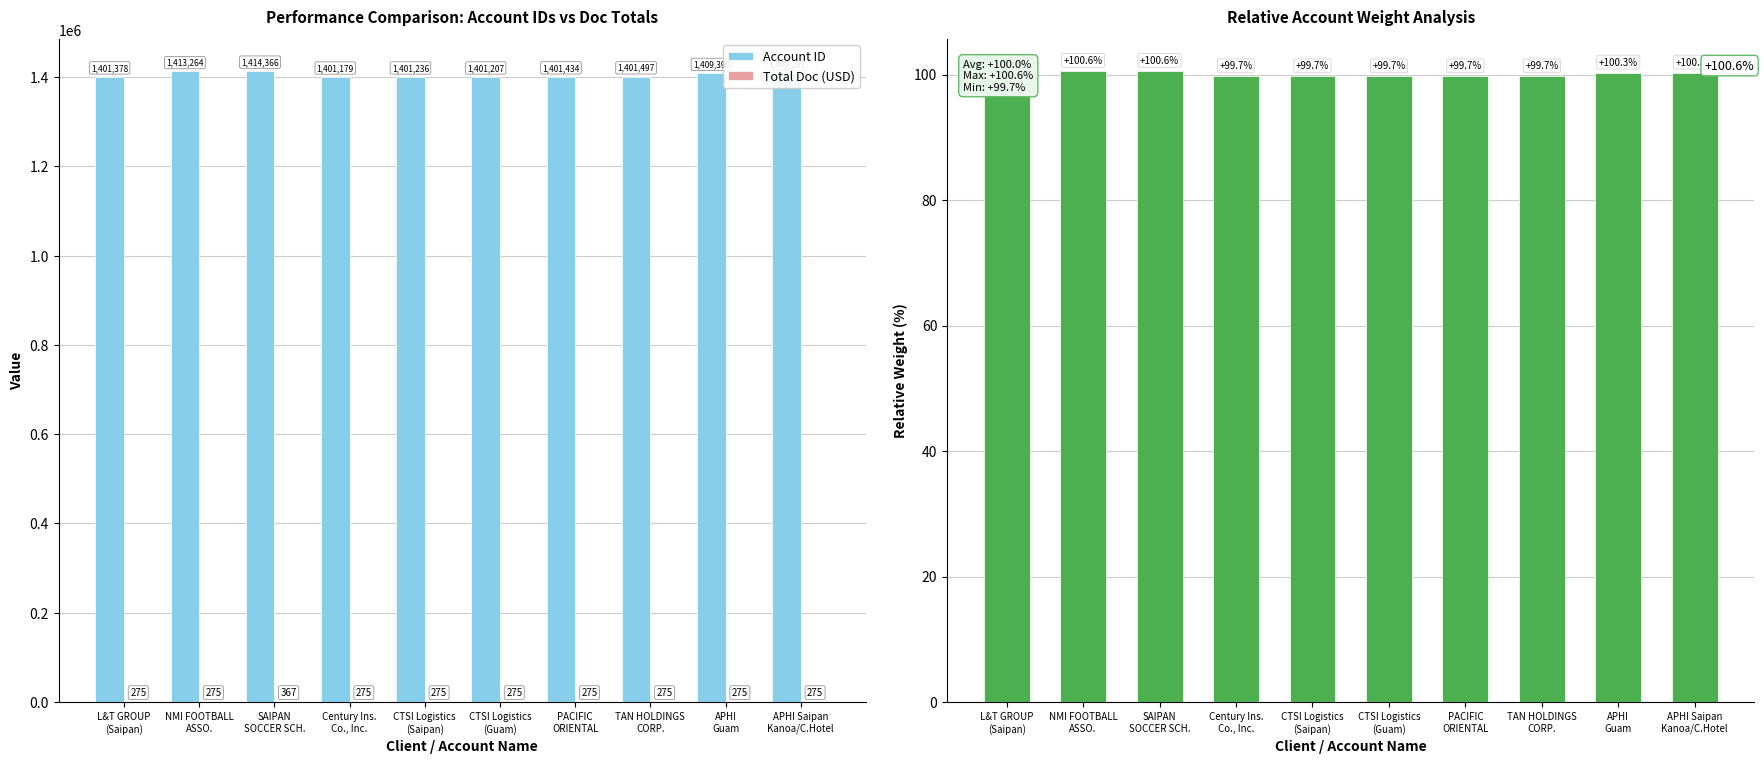

What is the difference between the maximum and minimum values in the Account ID series?

13187.0